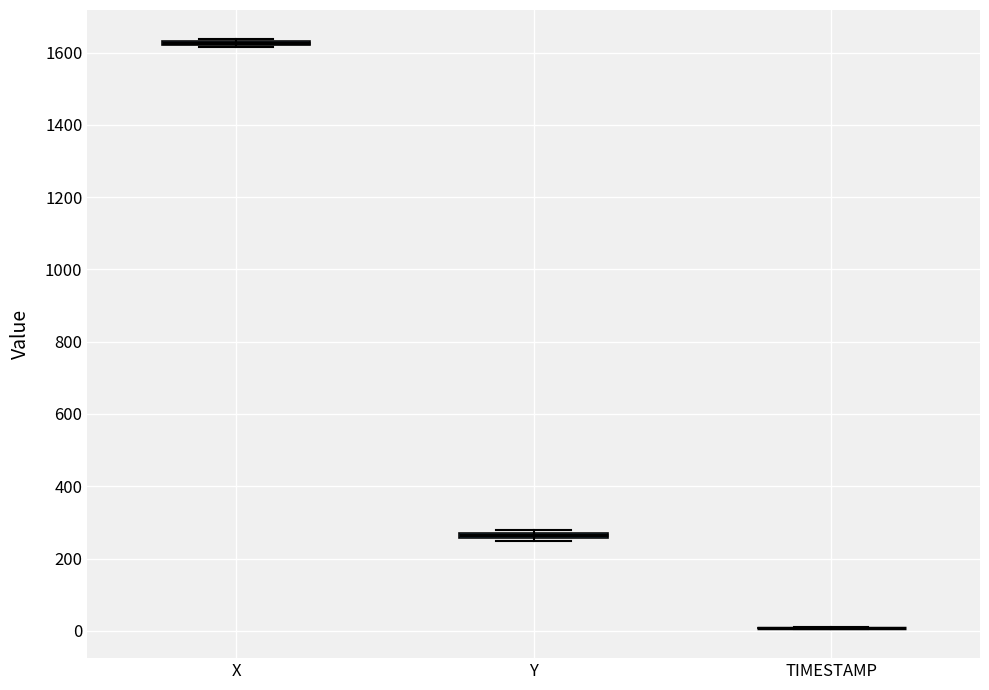

Where is the upper edge of the box for X on the y-axis? The values are not printed on the chart, so give them approximately, as read against the axis.

1640